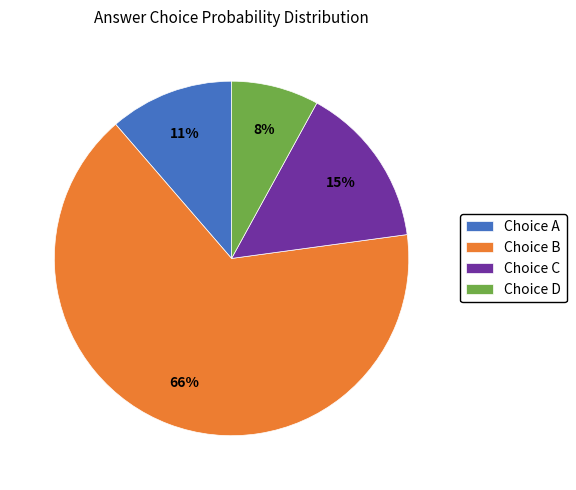

Between Choice C and Choice A, which is larger?

Choice C